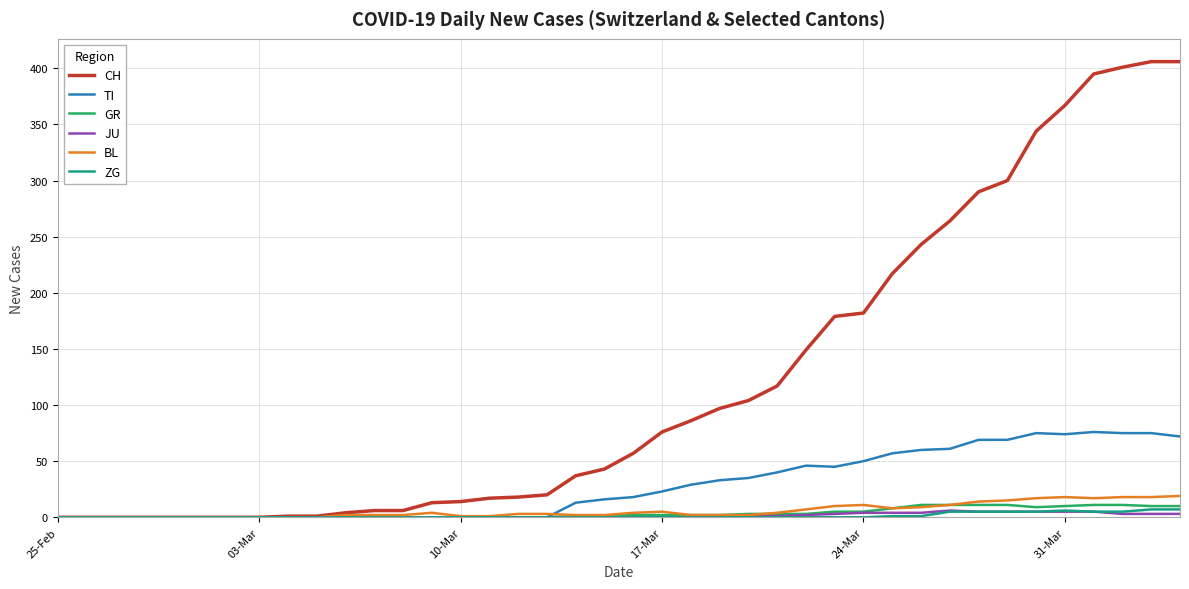

At how many categories does at least one series exceed 267?

8